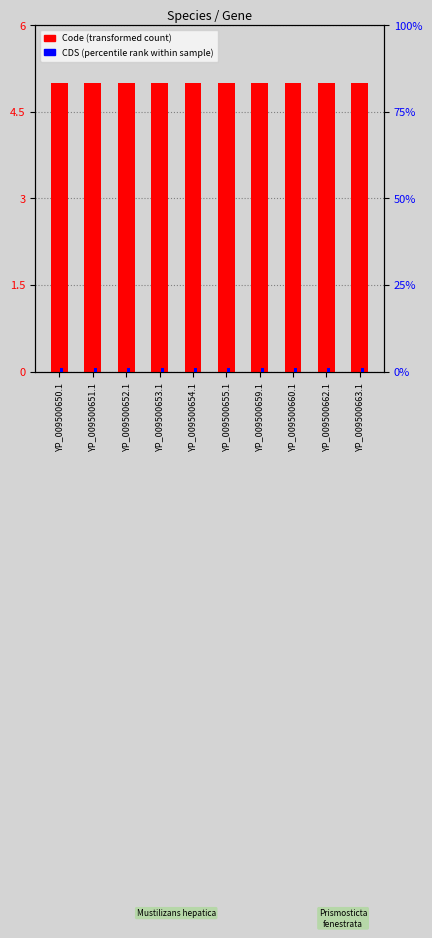

Reading left to right, transcribe all the data shown in this chart.

Code (transformed count): YP_009500650.1=5	YP_009500651.1=5	YP_009500652.1=5	YP_009500653.1=5	YP_009500654.1=5	YP_009500655.1=5	YP_009500659.1=5	YP_009500660.1=5	YP_009500662.1=5	YP_009500663.1=5
CDS (percentile rank): YP_009500650.1=1	YP_009500651.1=1	YP_009500652.1=1	YP_009500653.1=1	YP_009500654.1=1	YP_009500655.1=1	YP_009500659.1=1	YP_009500660.1=1	YP_009500662.1=1	YP_009500663.1=1